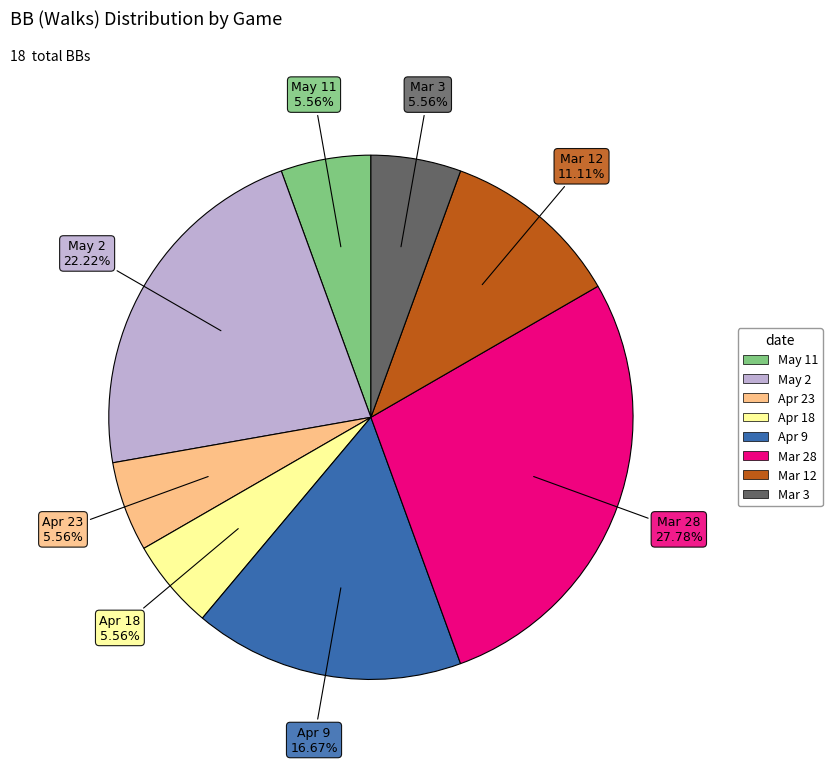

Between Mar 28 and Apr 9, which is larger?

Mar 28